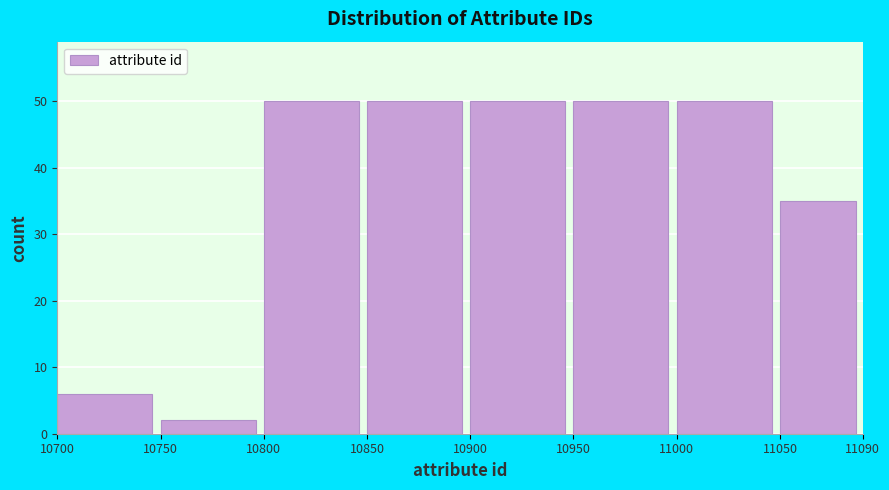

What is the height of the bar covering 10750 to 10800 on the x-axis? The values are not printed on the chart, so give them approximately, as read against the axis.

2